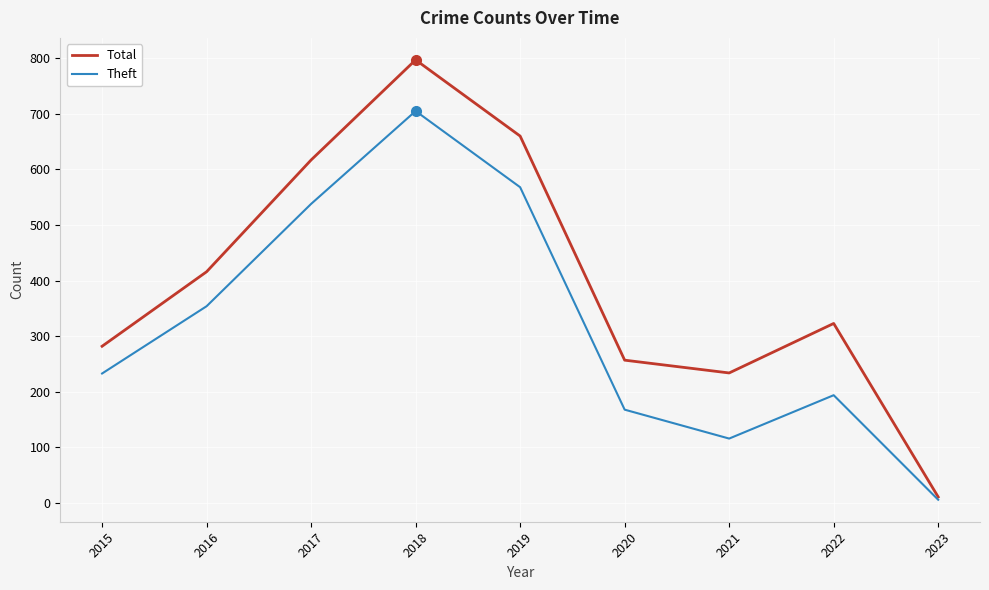

What is the difference between the highest and lowest values at 2015?

49